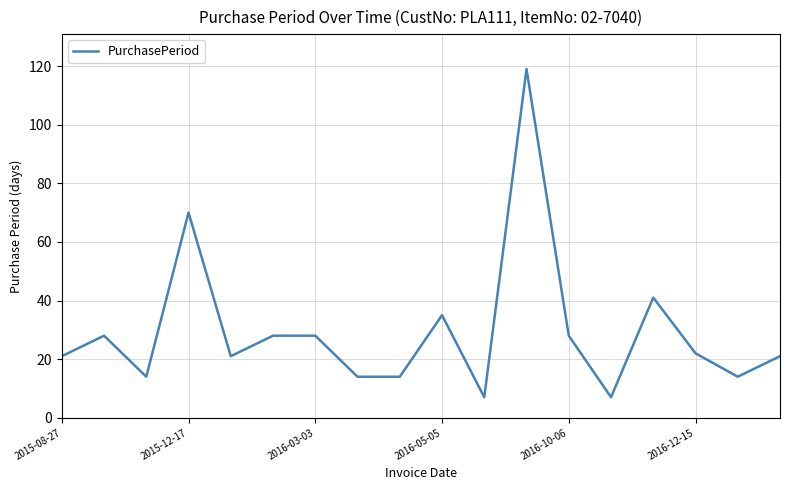

What is the smallest value displayed?

7